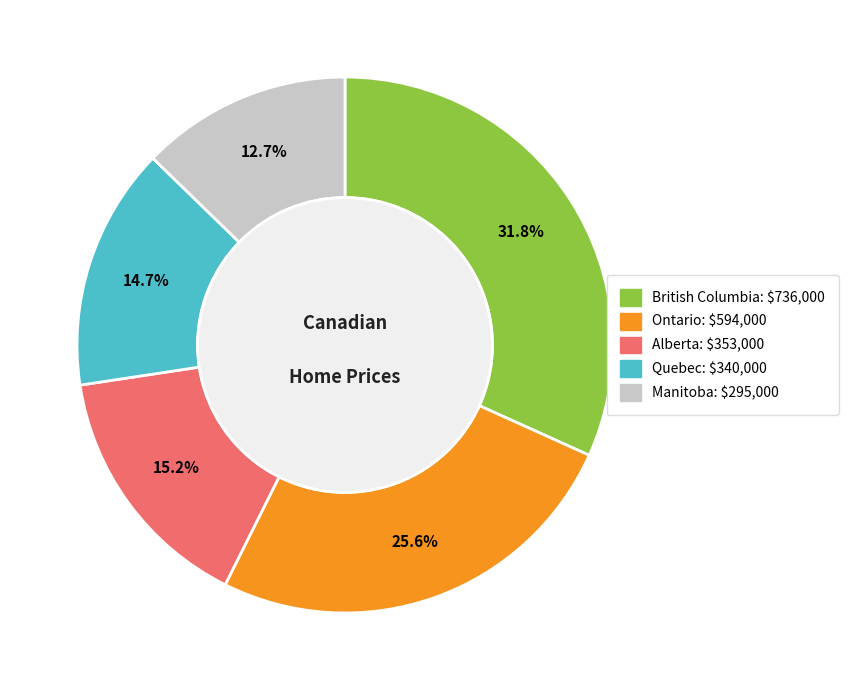

Does any single category account for the majority?

No